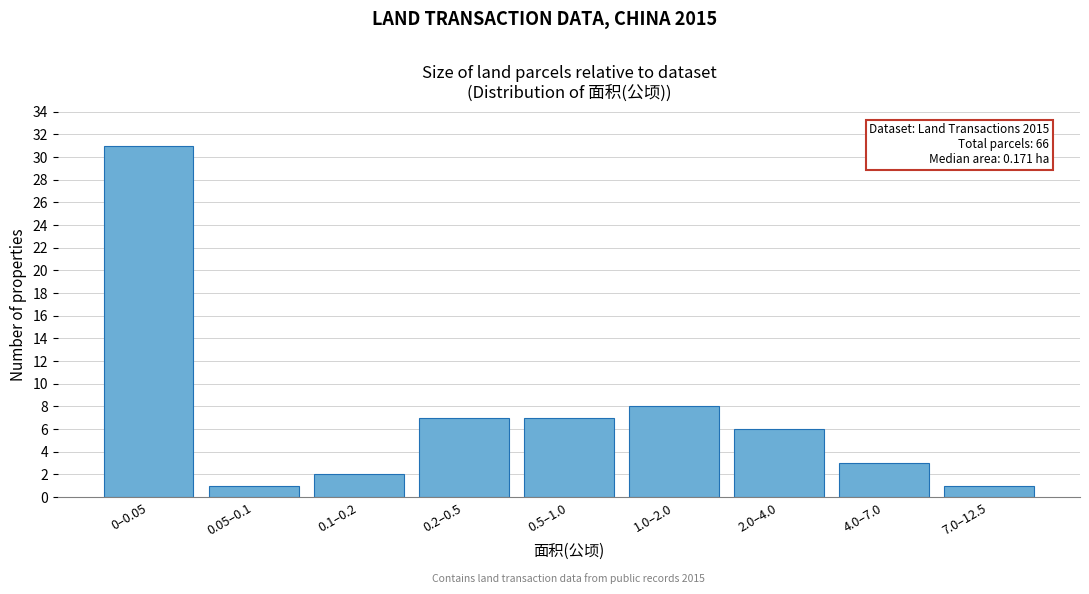

Reading left to right, extract all data points from this chart.

31	1	2	7	7	8	6	3	1